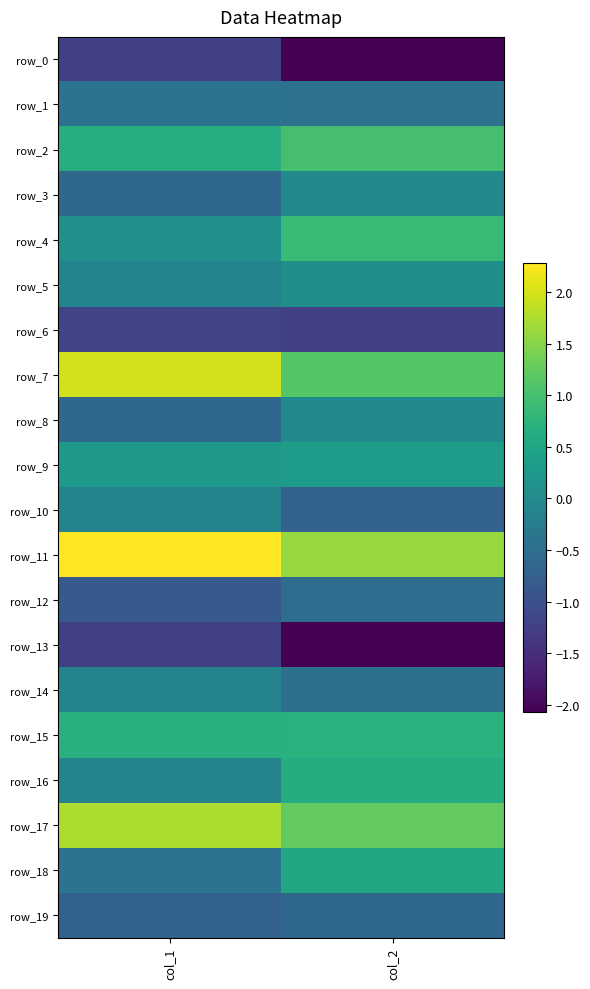

Which series has the largest total across all categories?

row_11